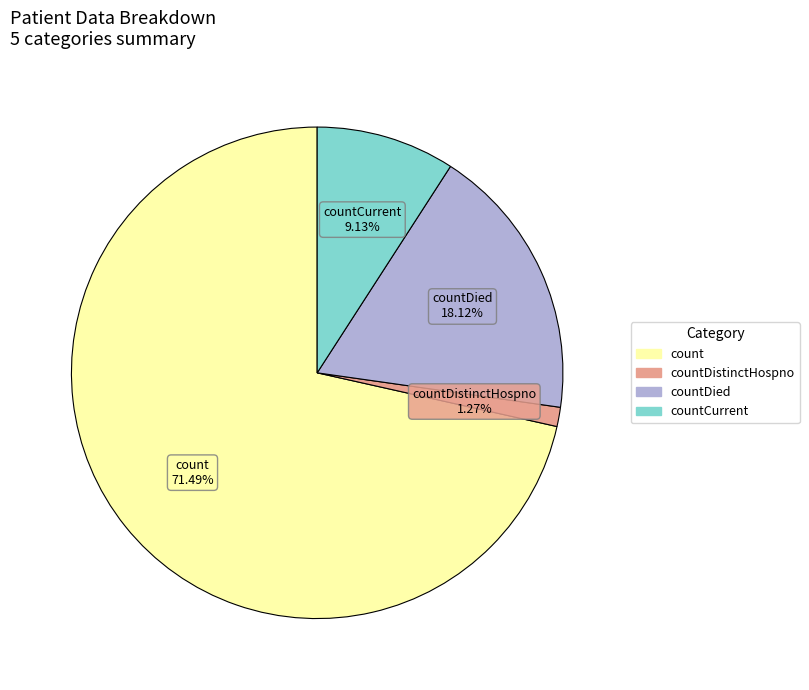

Count the number of slices in the pie.

4